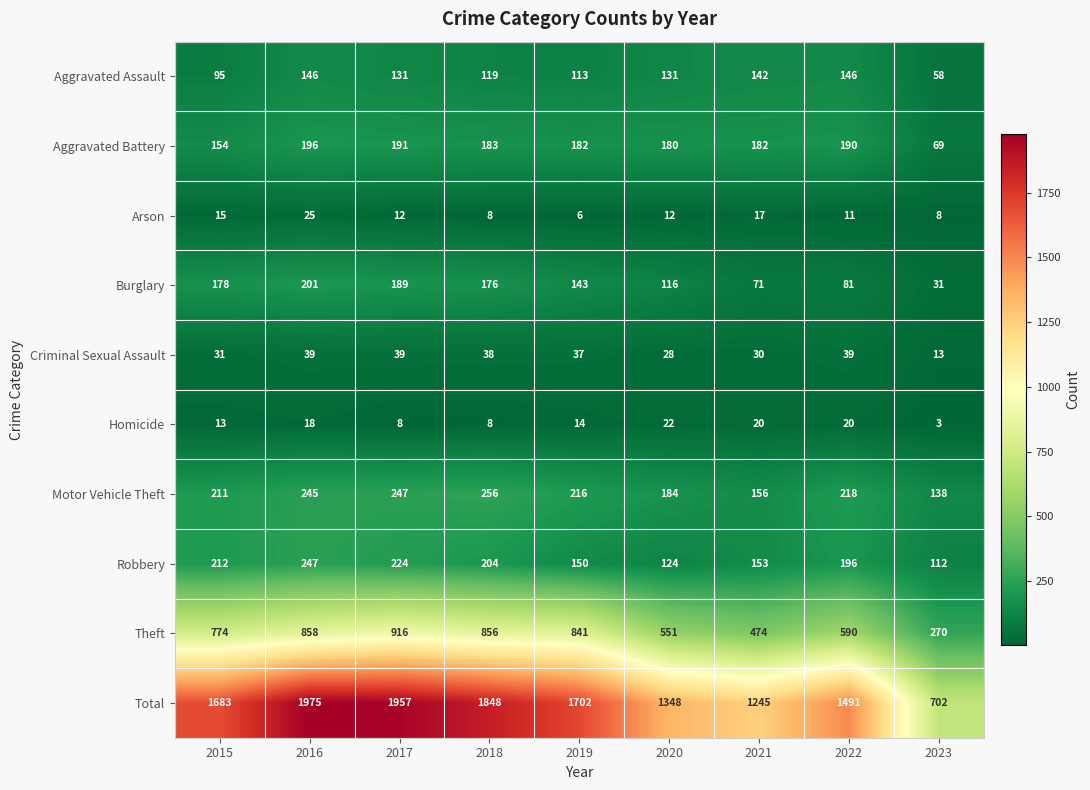

Which label corresponds to the smallest value in the chart?

2023